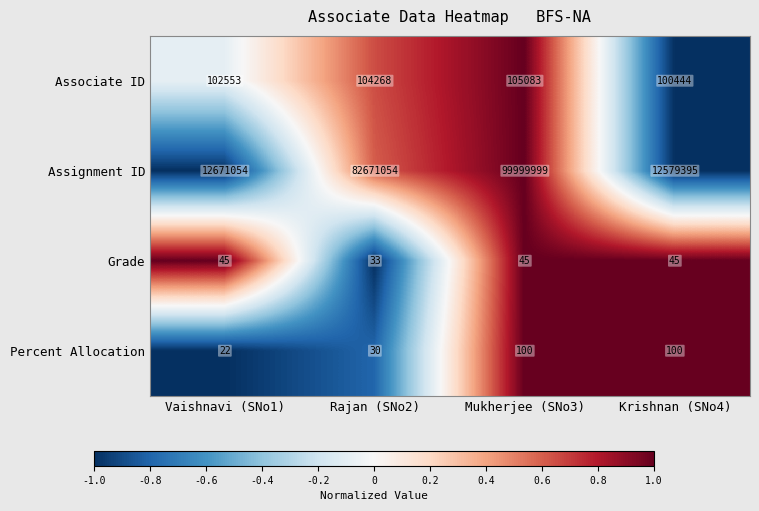

How many categories are shown in the chart?

4